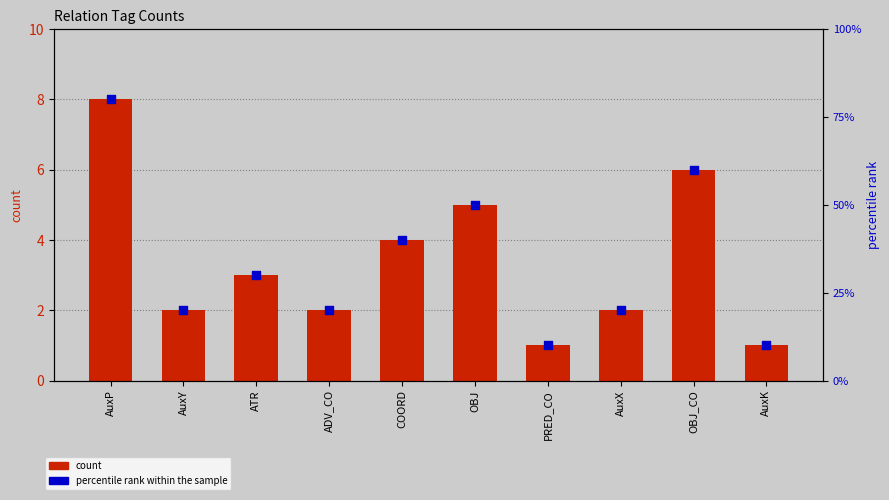

Which series contains the highest Y value?

percentile rank within the sample